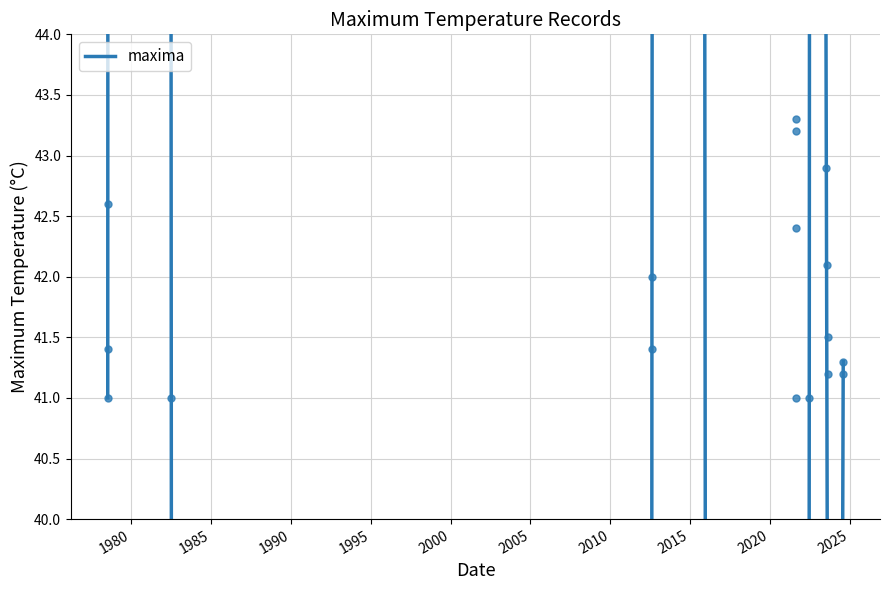

What is the sum of the values at 2012-08-09 and 2021-08-13?

83.8